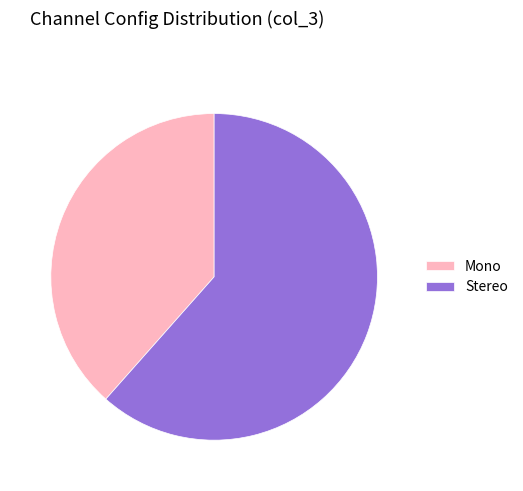

How many segments does this pie chart have?

2